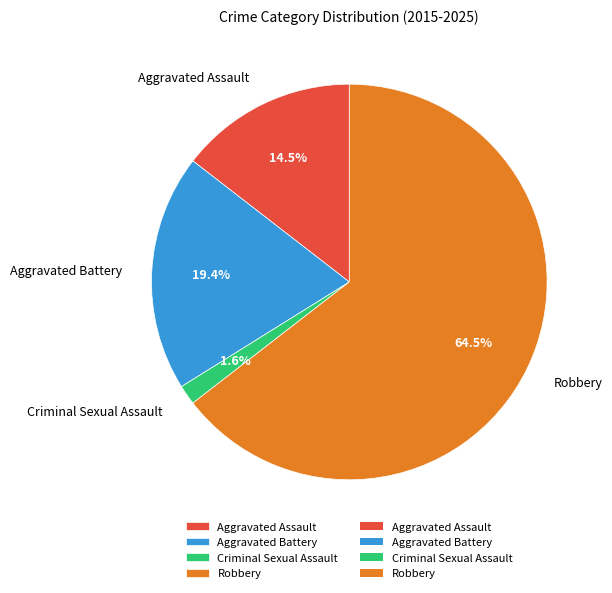

True or false: Aggravated Battery accounts for 6% of the total.

False